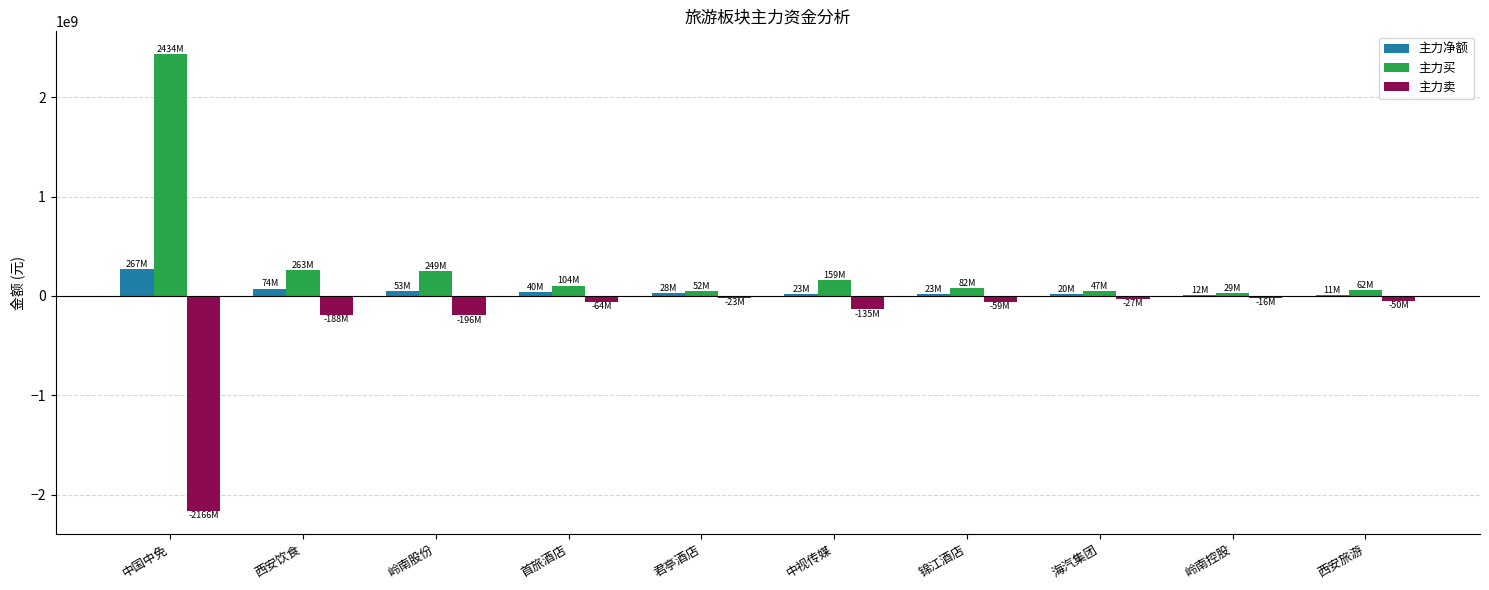

At which label is 主力卖 closest to -1091560530?

岭南股份